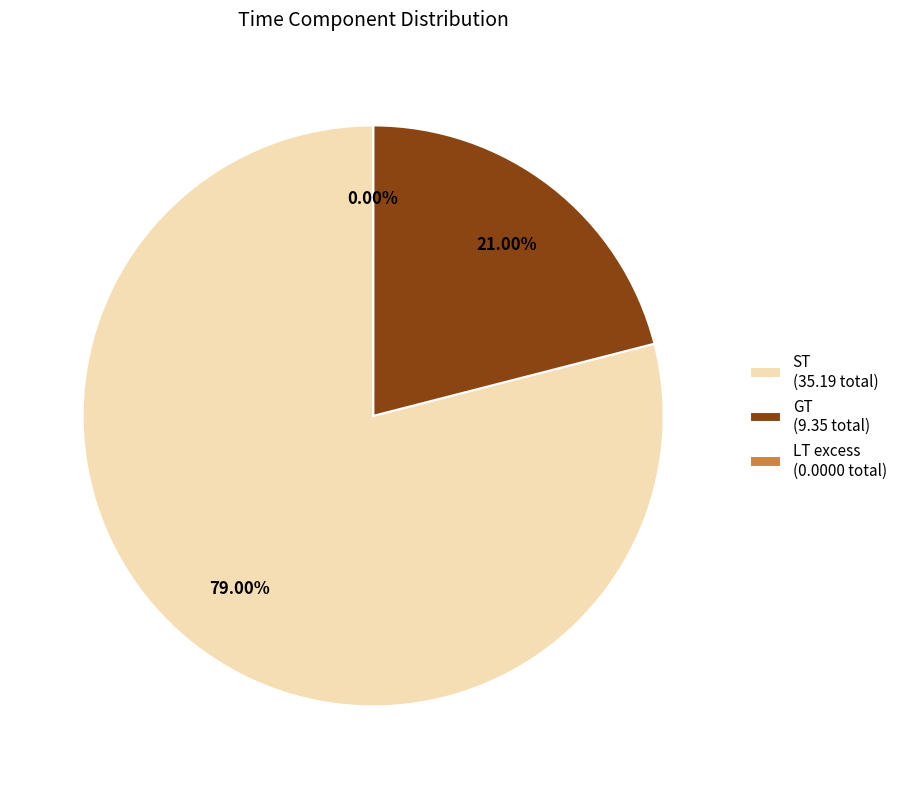

What is the largest slice in the pie chart?

ST (35.19 total)